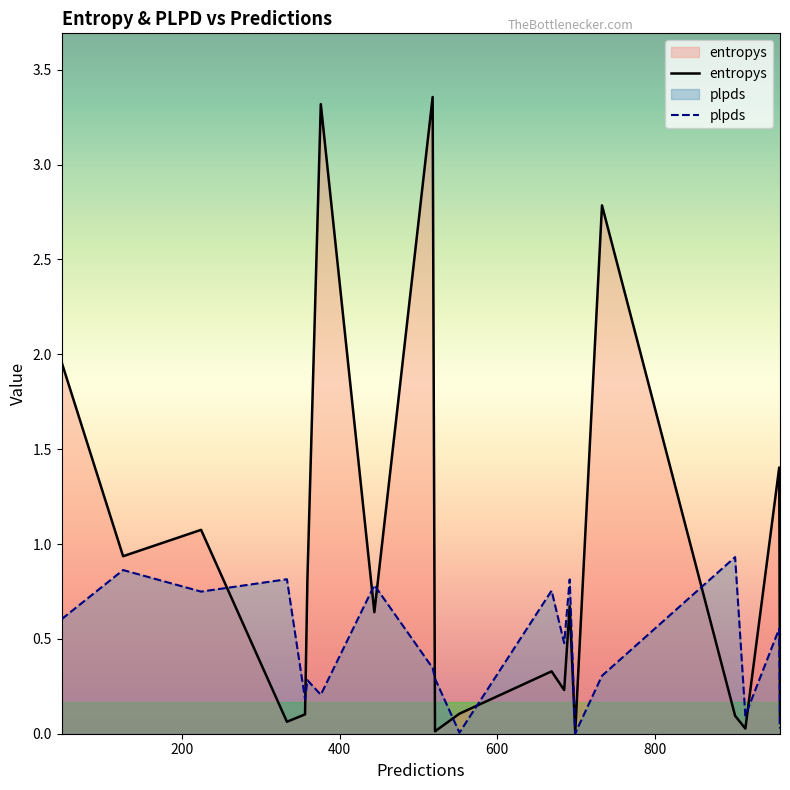

Rank the series by their average value, from lowest to highest.

plpds, entropys